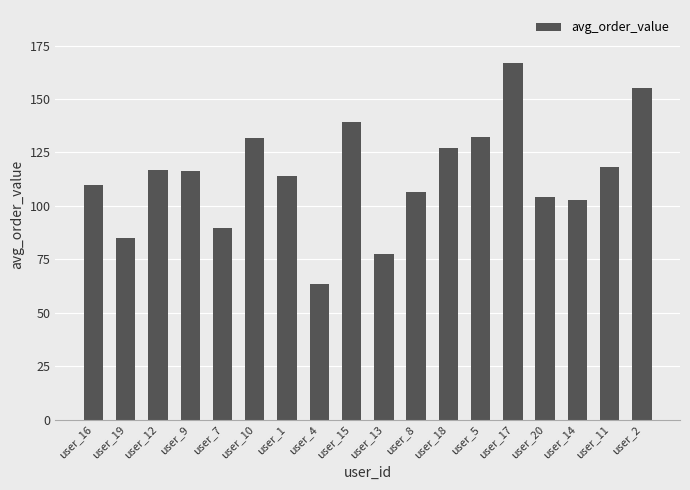

What is the difference between the second highest and second lowest values?

77.4